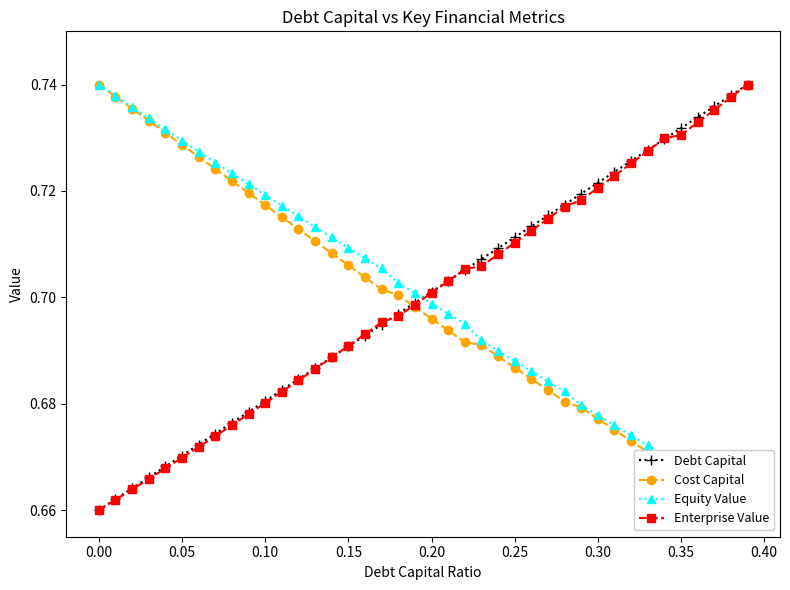

Does the chart display data point markers on the line(s)?

Yes